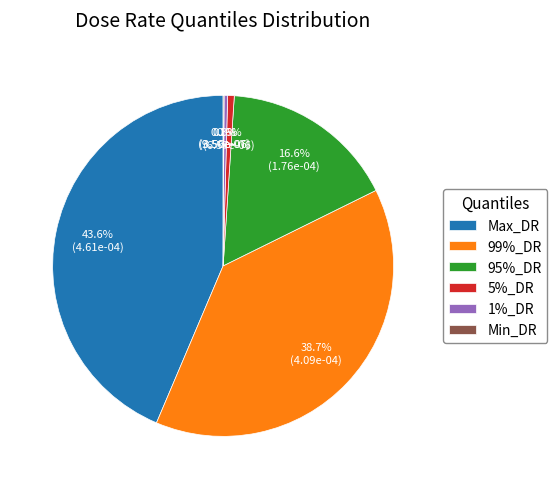

Is there any slice that represents more than half of the pie?

No